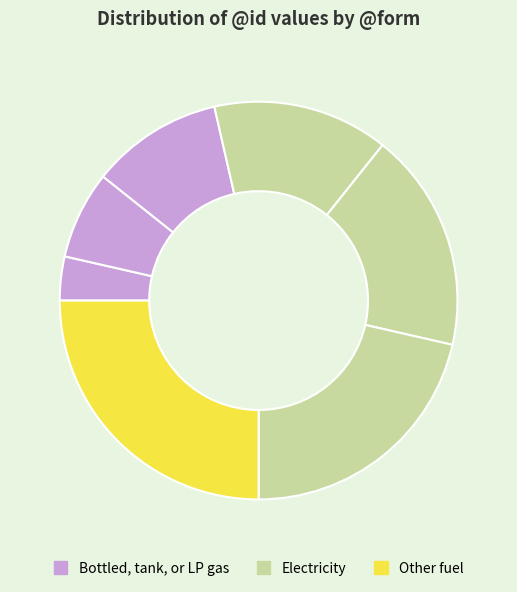

Count the number of slices in the pie.

7